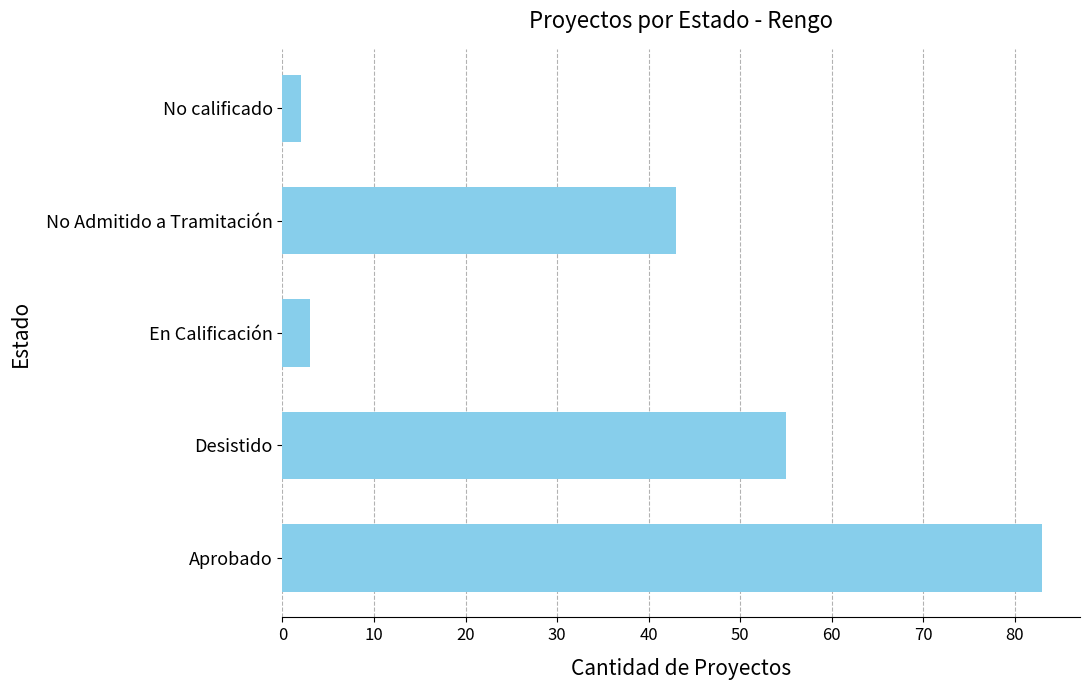

What is the average value?

37